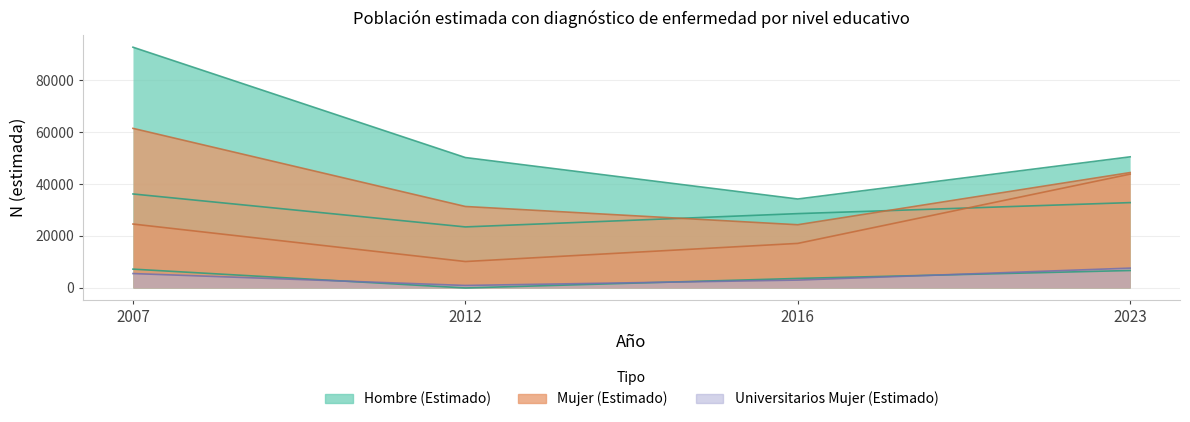

What is the difference between the maximum and minimum values in the Secundarios Mujer series?

33626